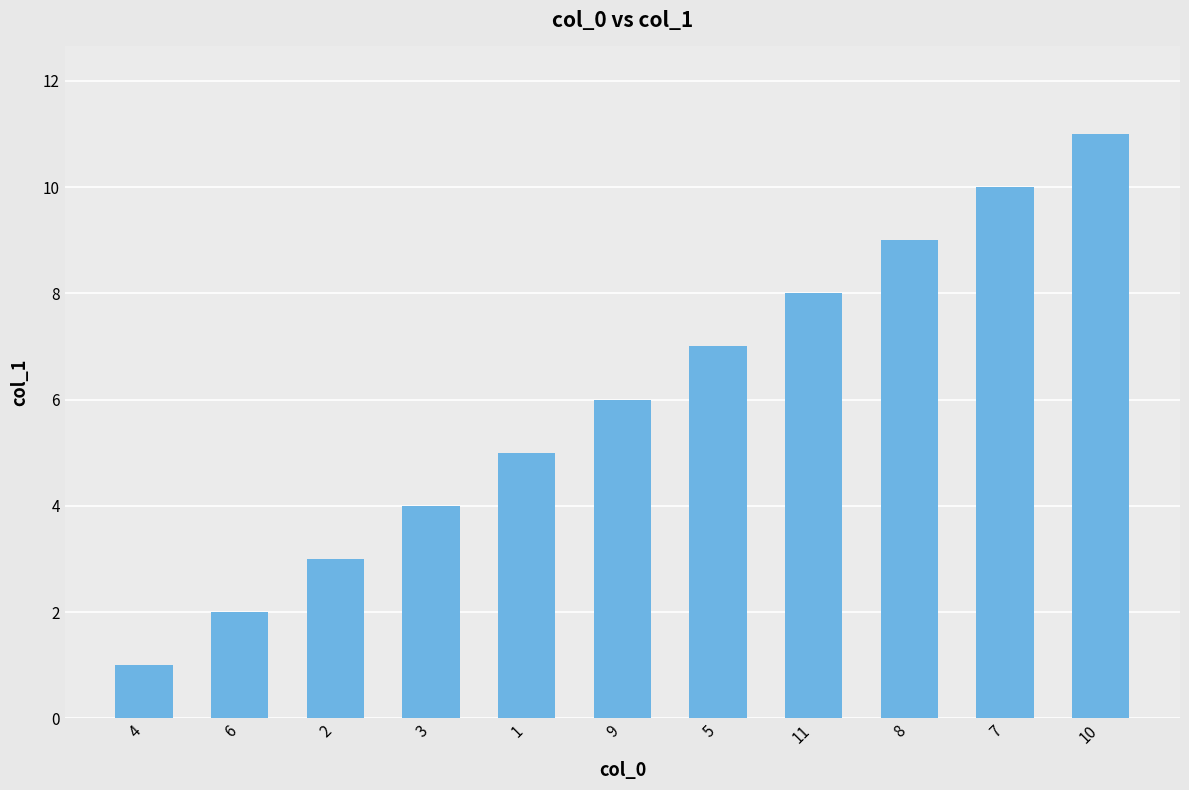

Are the bars grouped side by side (vs. stacked)?

No